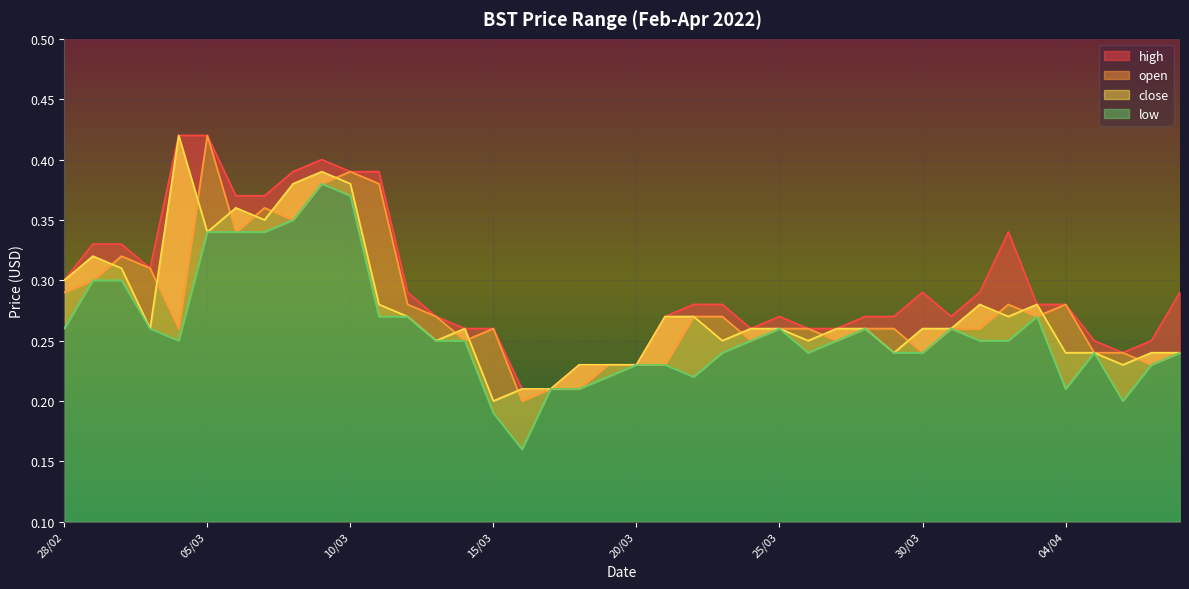

What is the total value across all series at 27/03?

1.0